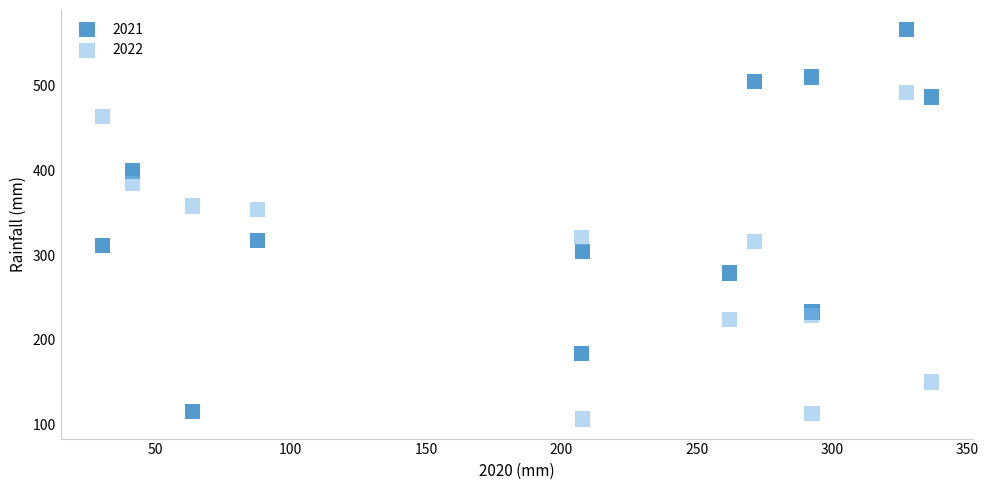

What is the X range (max minus min) for the scatter plot?

306.3